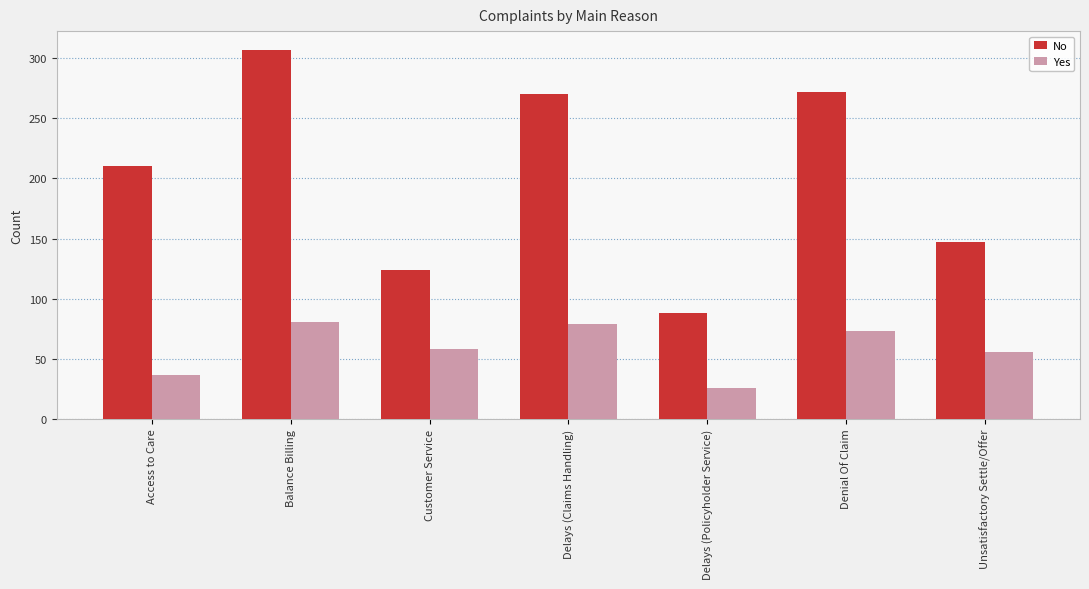

Which label corresponds to the largest value in the chart?

Balance Billing